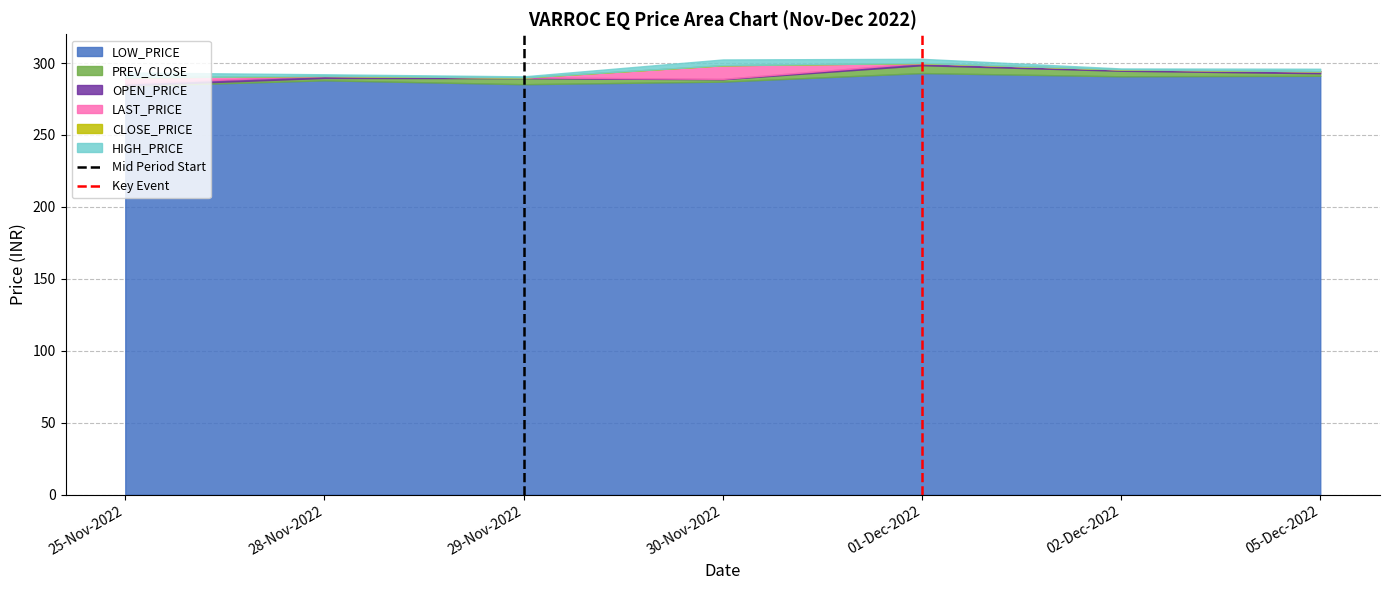

The value of LOW_PRICE at 01-Dec-2022 is 106.7. True or false?

False